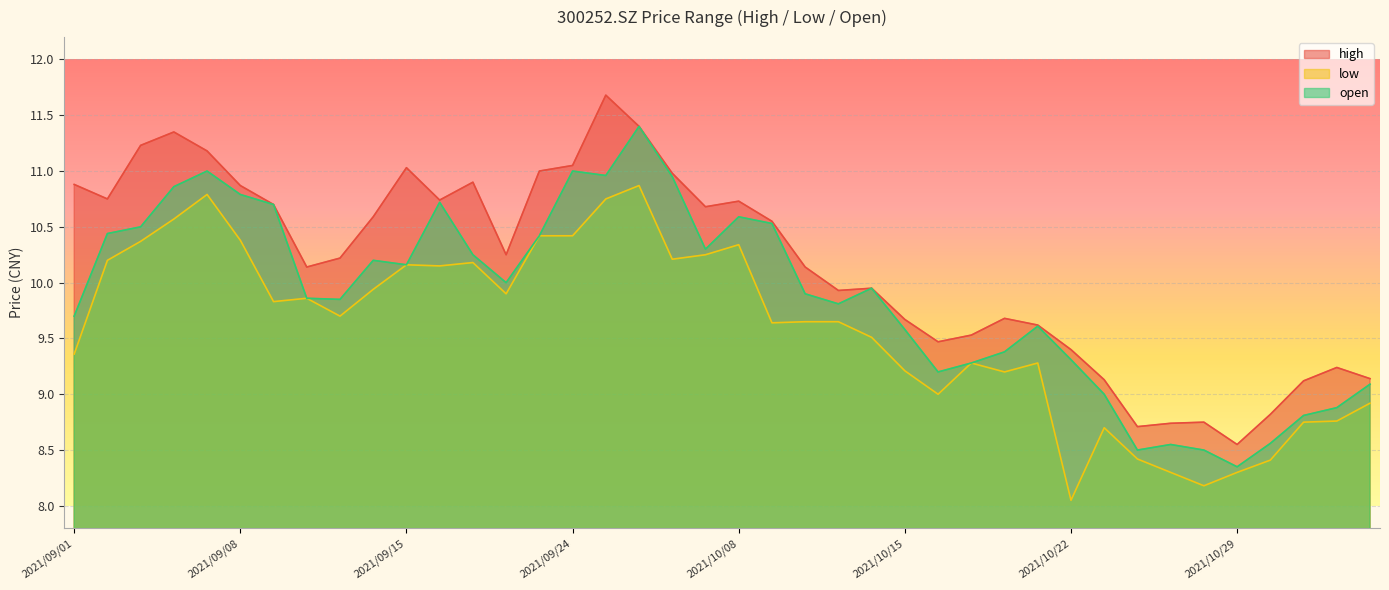

How many interior local peaks does the low series have?

9